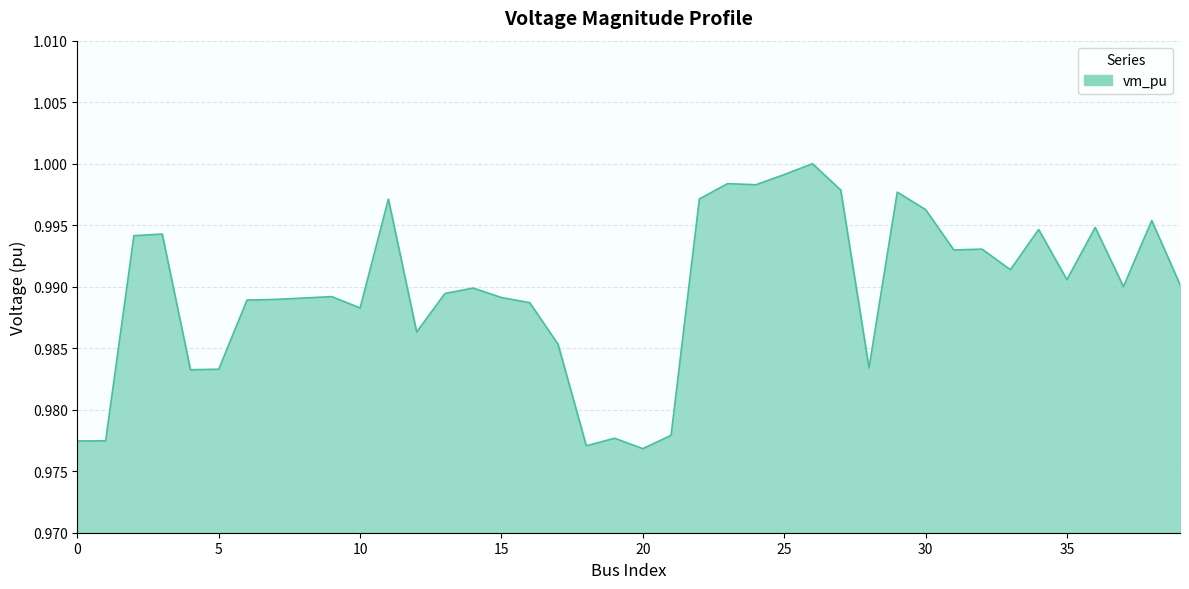

List the labels in order of value, smallest first.

20, 18, 0, 1, 19, 21, 4, 5, 28, 17, 12, 10, 16, 6, 7, 8, 15, 9, 13, 14, 37, 39, 35, 33, 31, 32, 2, 3, 34, 36, 38, 30, 11, 22, 29, 27, 24, 23, 25, 26